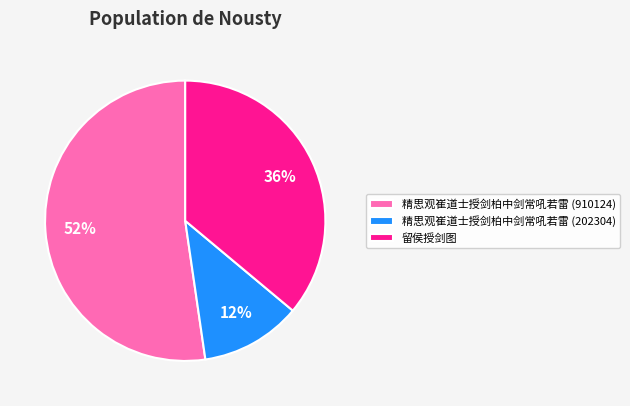

Is it true that 精思观崔道士授剑柏中剑常吼若雷 (202304) is 12% of the pie?

True